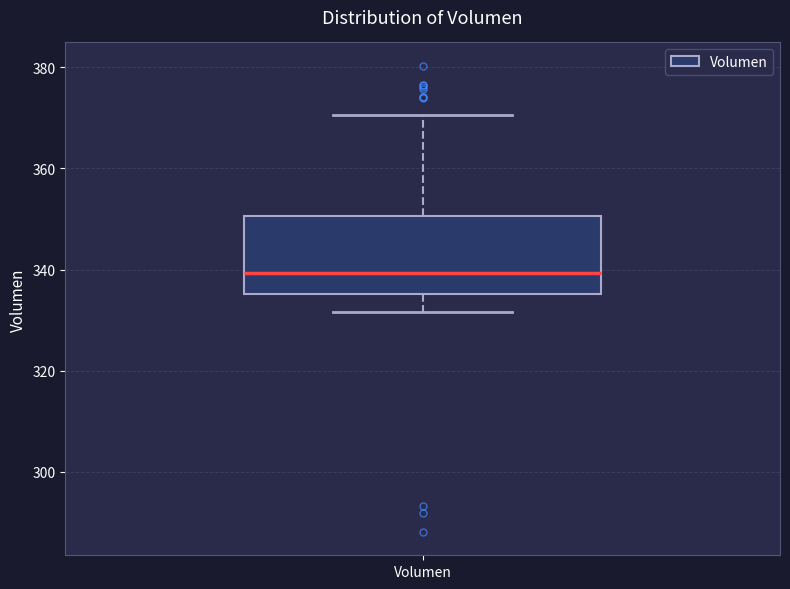

Read this box plot against the y-axis: the position of the median line, the range covered by the box, and the ends of both whiskers. The values are not printed on the chart, so give them approximately, as read against the axis.

median 340, box 336 to 350, whiskers 332 to 370